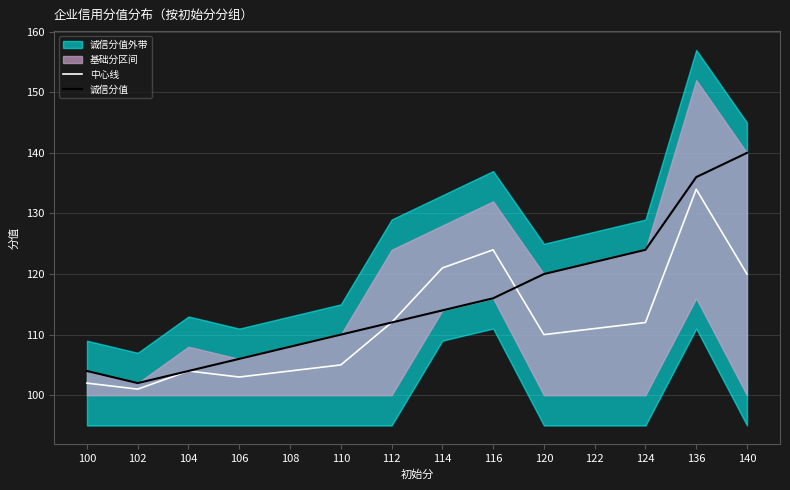

Which series has the largest total across all categories?

诚信分值